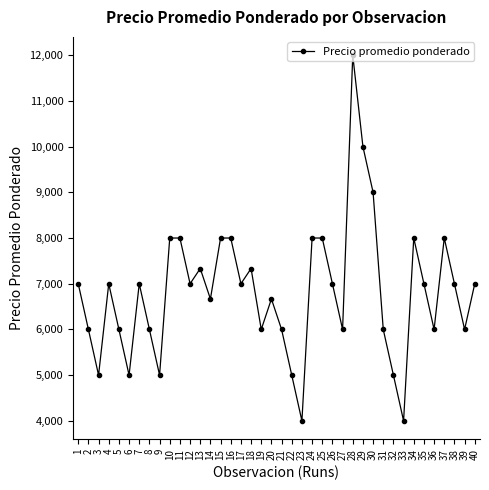

At which category does the data reach its first local peak?

4